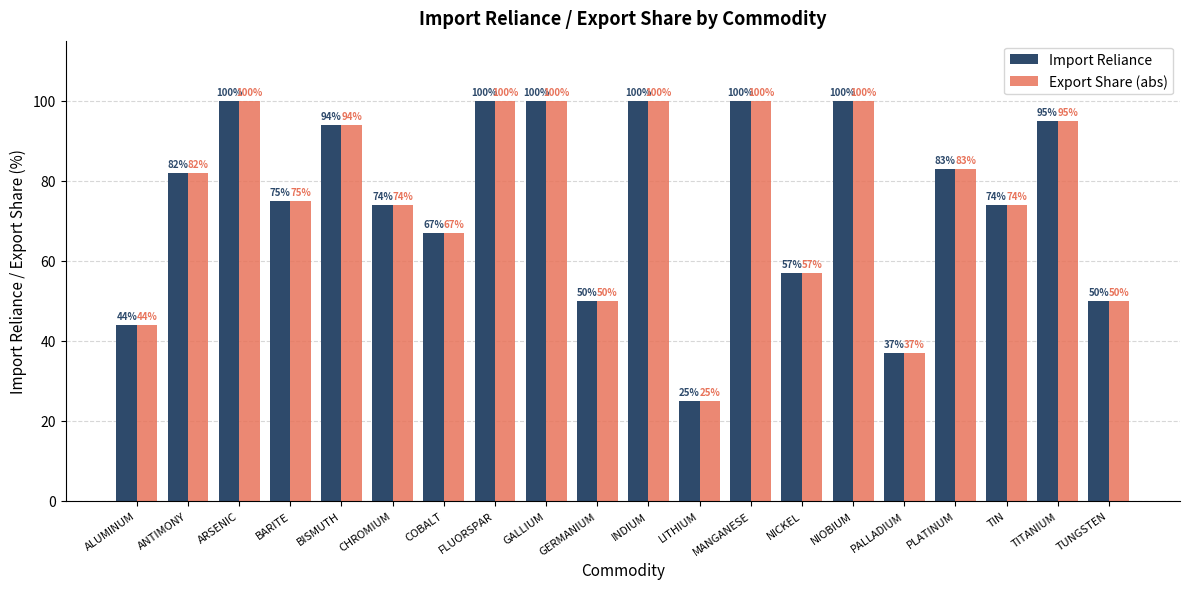

Reading right to left, extract all data points from this chart.

Import Reliance: TUNGSTEN=50	TITANIUM=95	TIN=74	PLATINUM=83	PALLADIUM=37	NIOBIUM=100	NICKEL=57	MANGANESE=100	LITHIUM=25	INDIUM=100	GERMANIUM=50	GALLIUM=100	FLUORSPAR=100	COBALT=67	CHROMIUM=74	BISMUTH=94	BARITE=75	ARSENIC=100	ANTIMONY=82	ALUMINUM=44
Export Share (abs): TUNGSTEN=50	TITANIUM=95	TIN=74	PLATINUM=83	PALLADIUM=37	NIOBIUM=100	NICKEL=57	MANGANESE=100	LITHIUM=25	INDIUM=100	GERMANIUM=50	GALLIUM=100	FLUORSPAR=100	COBALT=67	CHROMIUM=74	BISMUTH=94	BARITE=75	ARSENIC=100	ANTIMONY=82	ALUMINUM=44